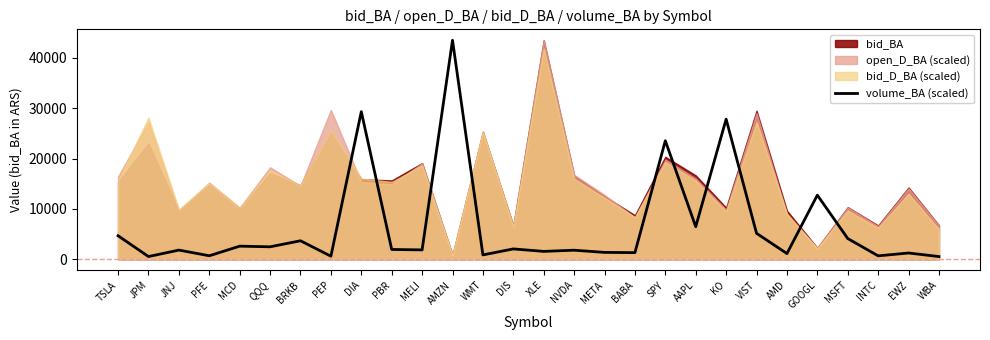

Which category has the highest value in the volume_BA (scaled) series?

AMZN